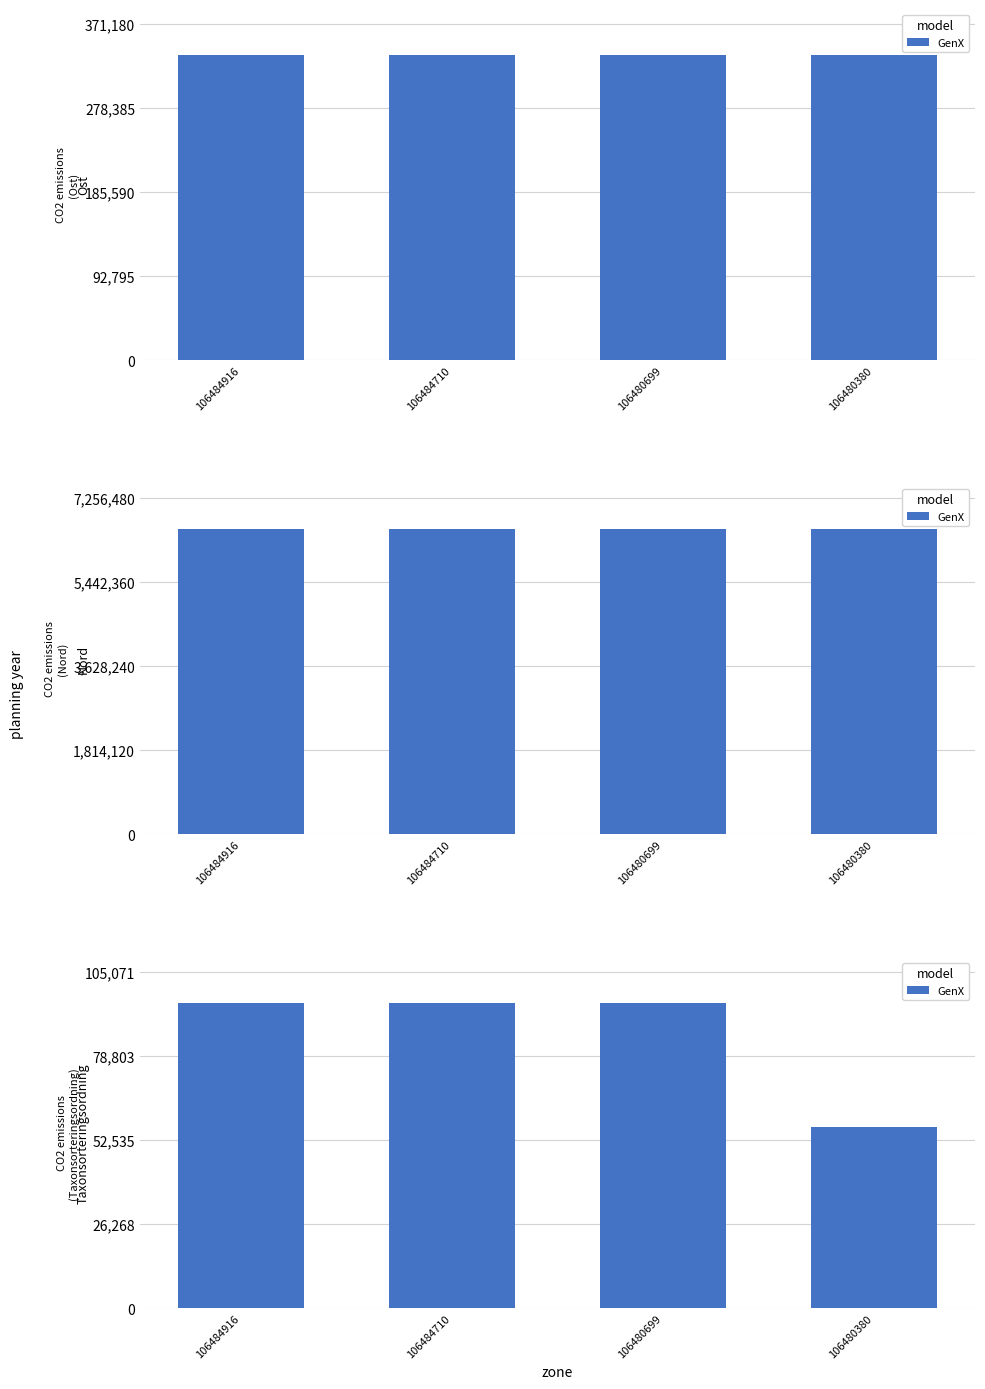

At which category does the chart reach its minimum across all series?

106480380